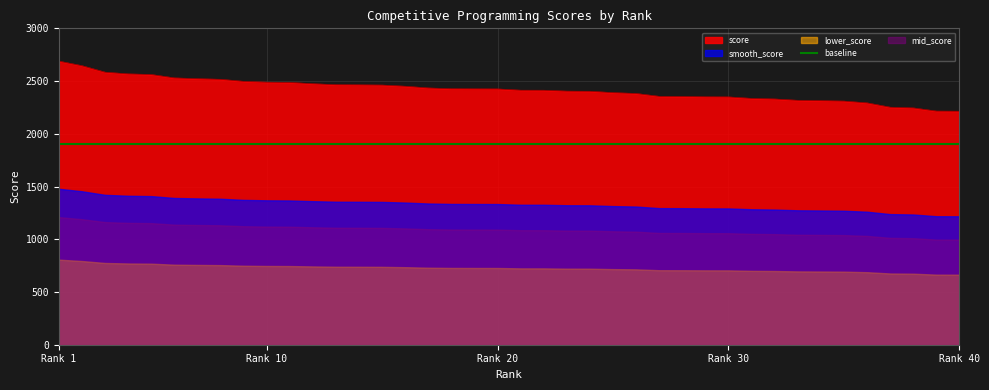

What is the minimum value for score?

2214.1